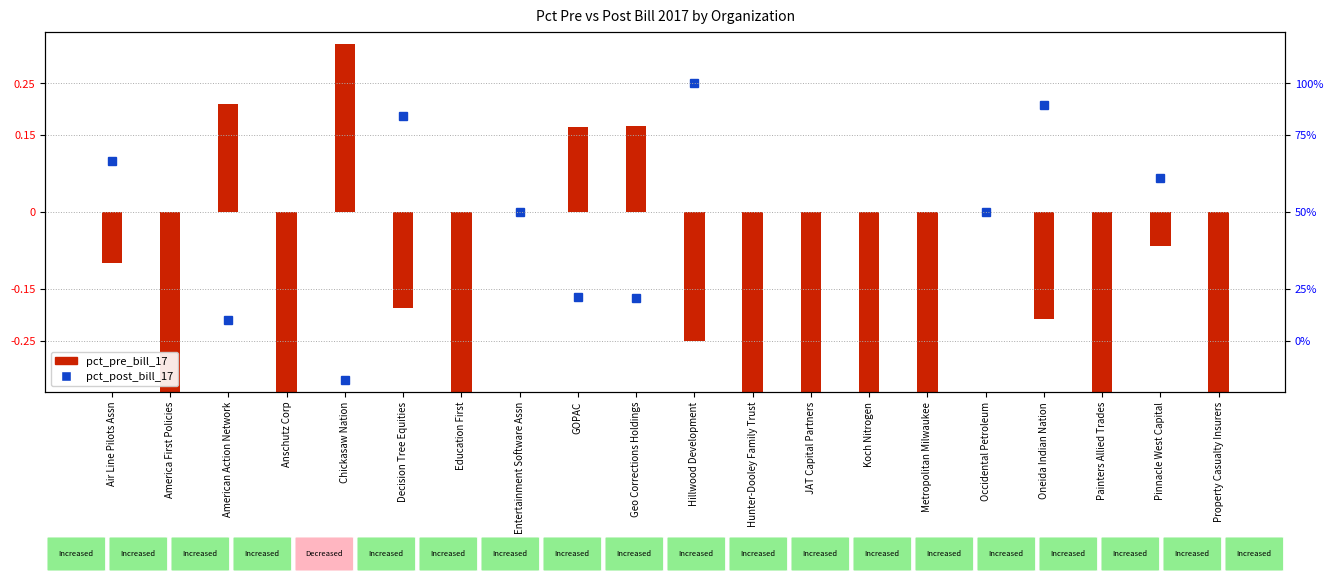

Rank the categories by value from lowest to highest.

America First Policies, Anschutz Corp, Hunter-Dooley Family Trust, JAT Capital Partners, Koch Nitrogen, Metropolitan Milwaukee, Painters Allied Trades, Property Casualty Insurers, Education First, Hillwood Development, Oneida Indian Nation, Decision Tree Equities, Air Line Pilots Assn, Pinnacle West Capital, Entertainment Software Assn, Occidental Petroleum, GOPAC, Geo Corrections Holdings, American Action Network, Chickasaw Nation